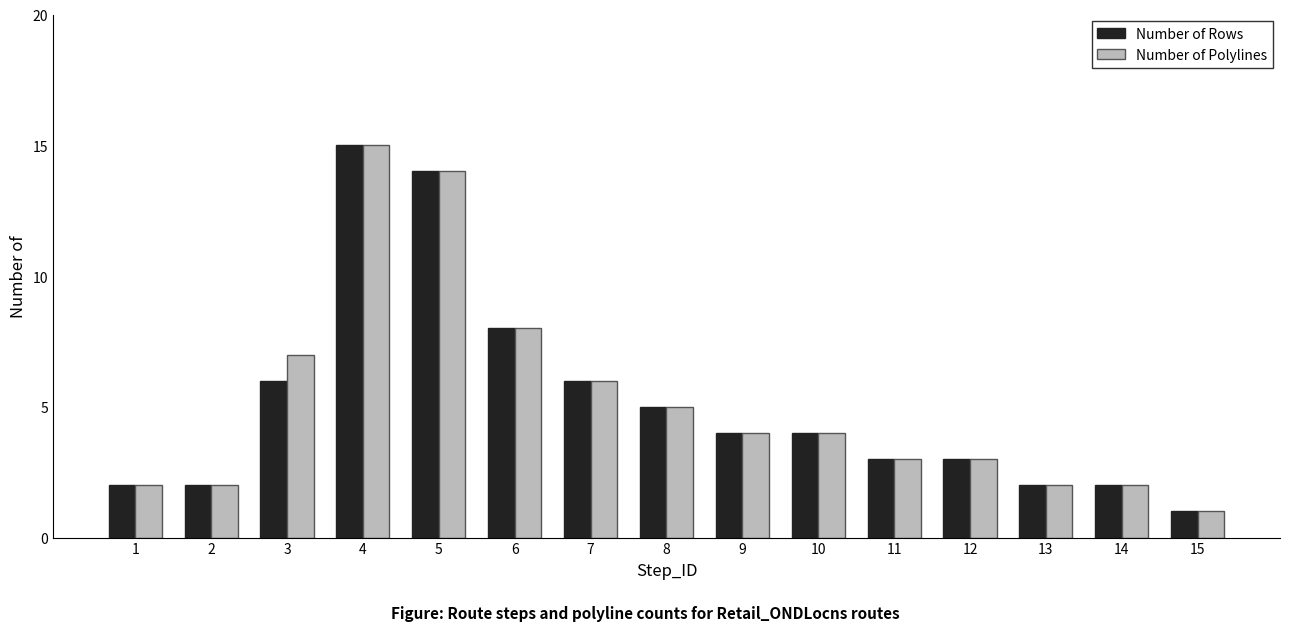

What is the sum of the Number of Rows values at 2 and 8?

7